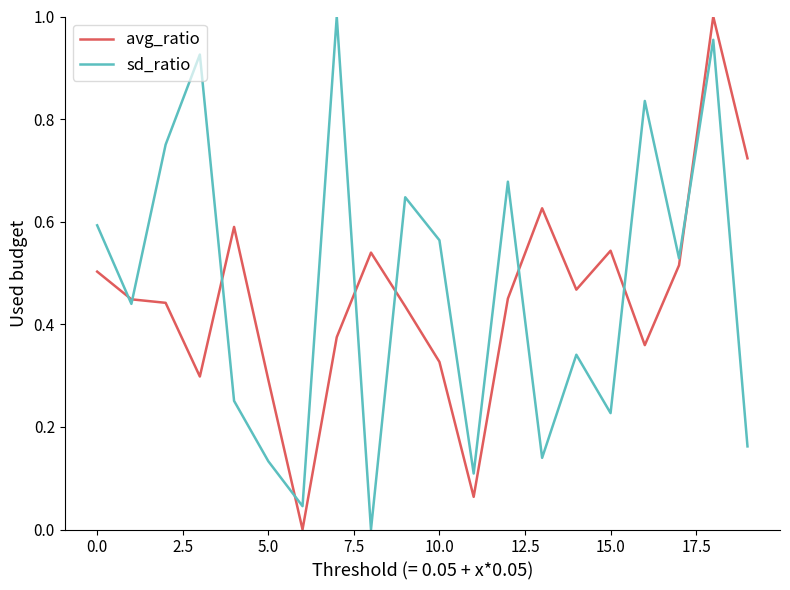

How many interior local peaks does the avg_ratio series have?

5